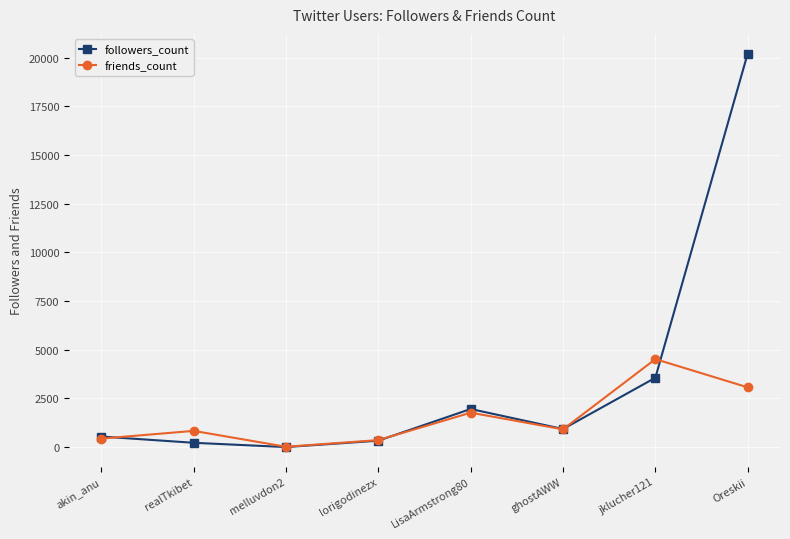

List the series in order of their overall mean, highest first.

followers_count, friends_count